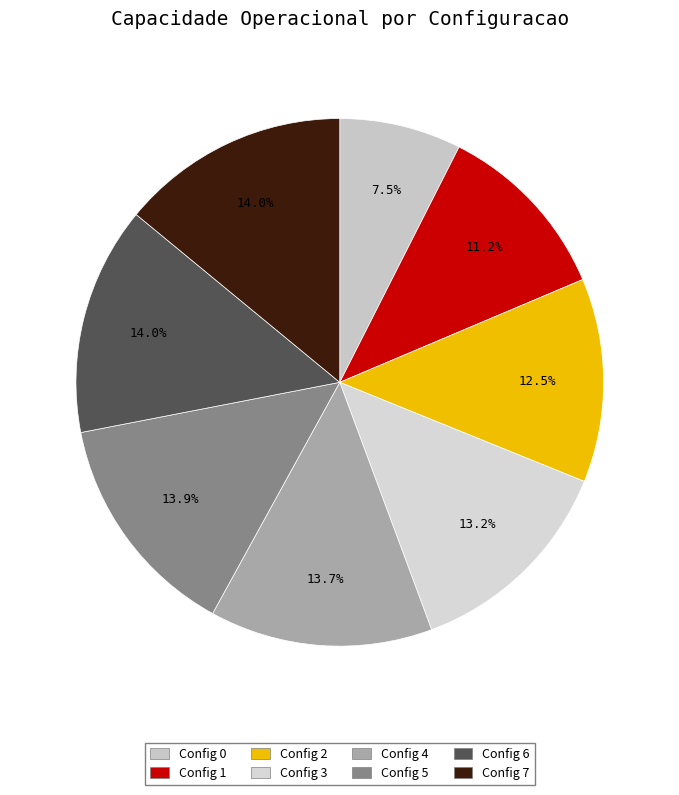

How many slices are in this pie chart?

8